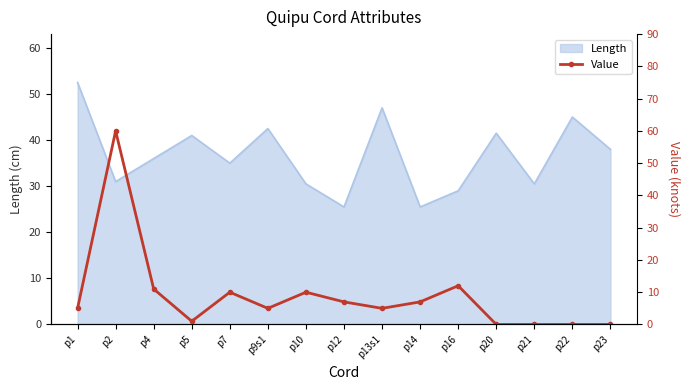

The value at p10 is 18. True or false?

False